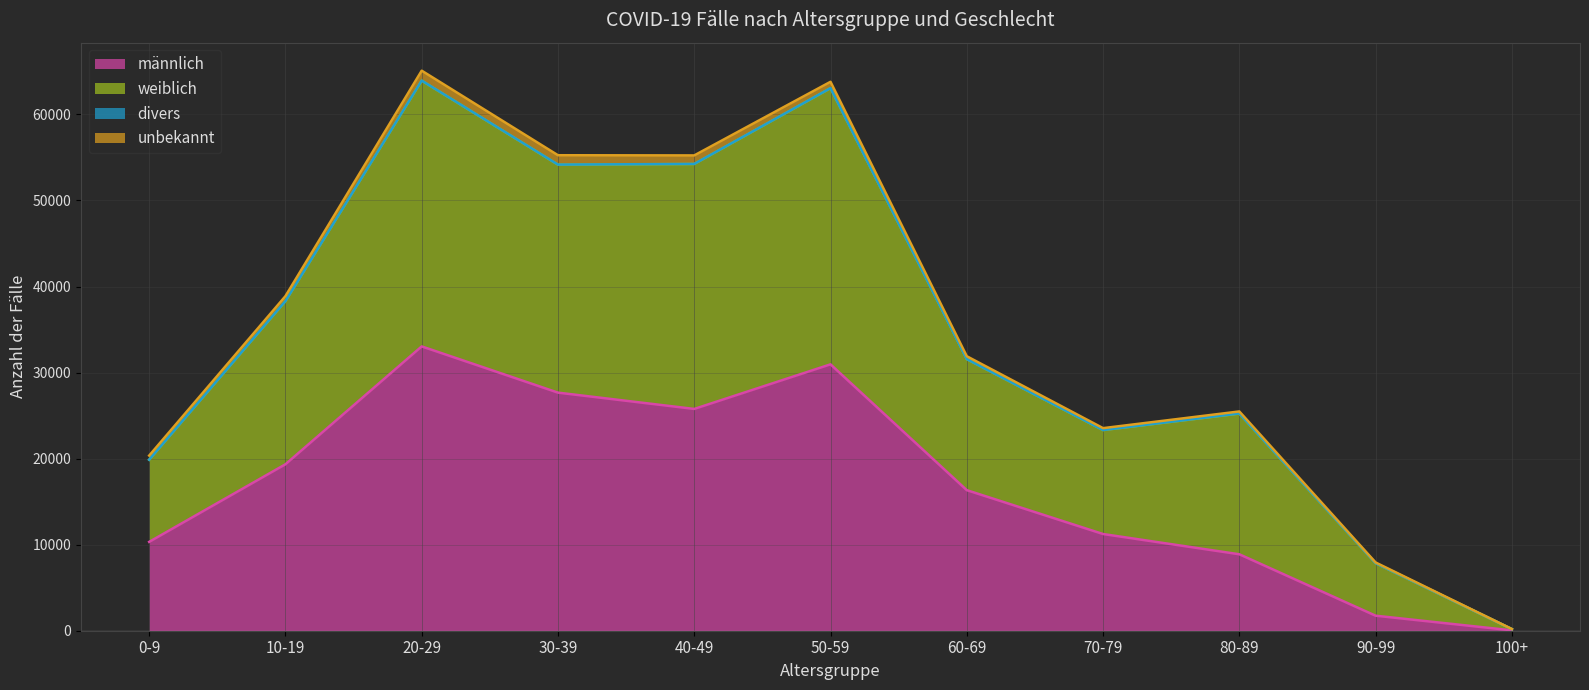

Which category has the lowest value in the männlich series?

100+